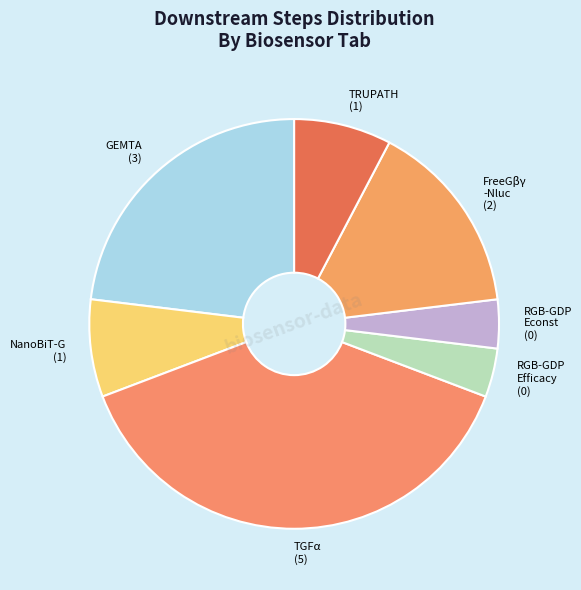

Is there any slice that represents more than half of the pie?

No